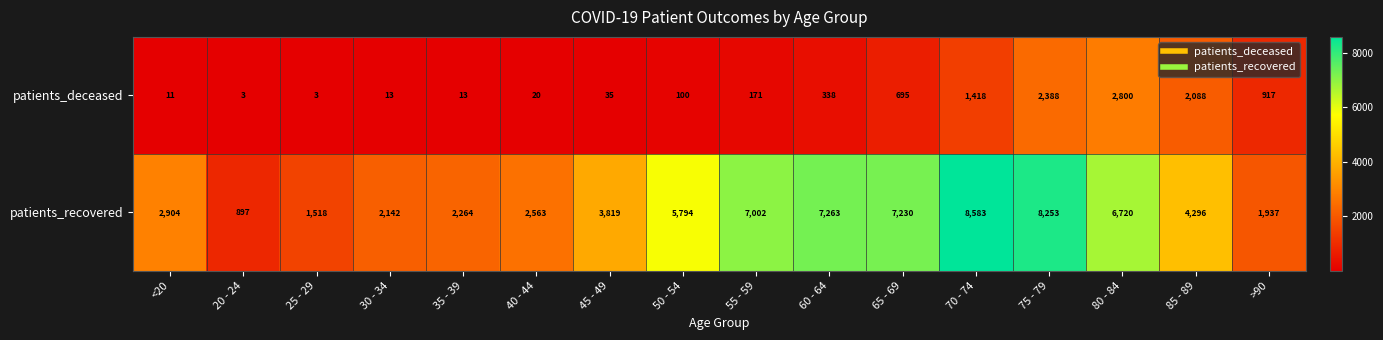

Between 80 - 84 and 85 - 89, which series saw the biggest shift?

patients_recovered